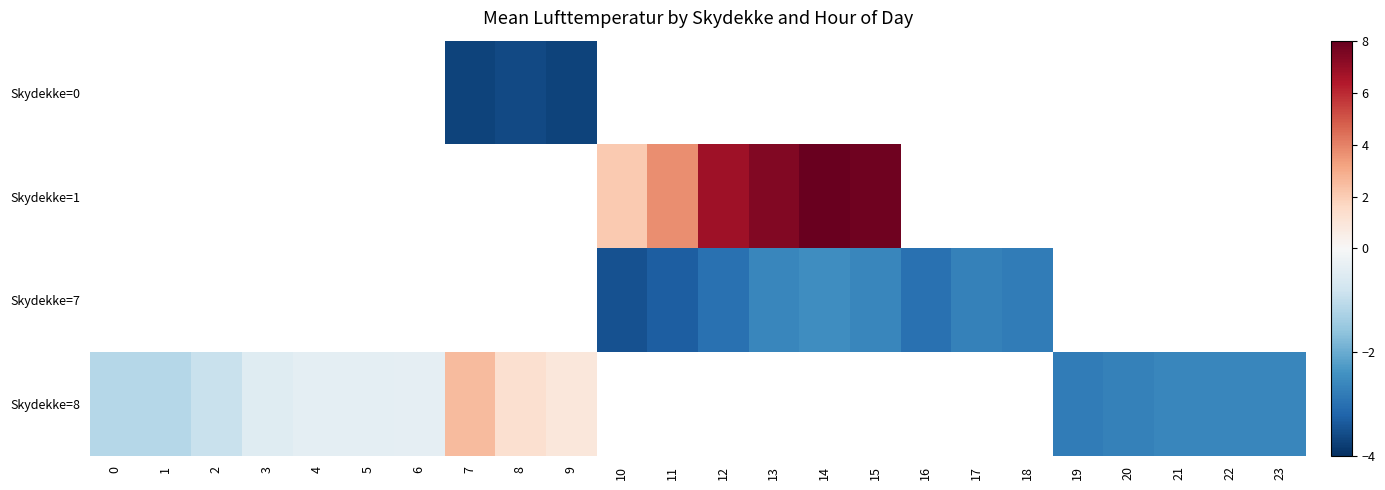

Between 0 and 23, which series saw the biggest shift?

Skydekke=8